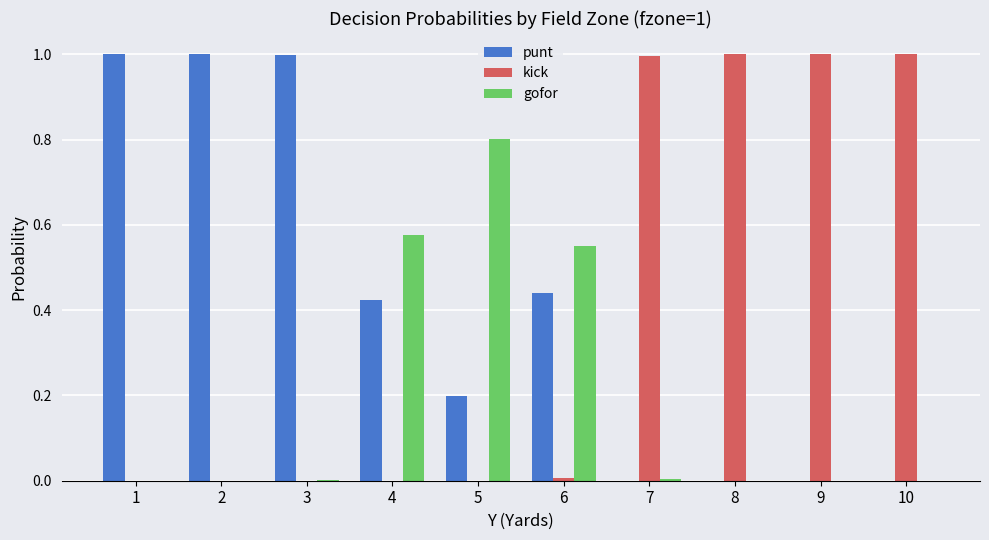

The value of kick at 8 is 1.0. True or false?

True